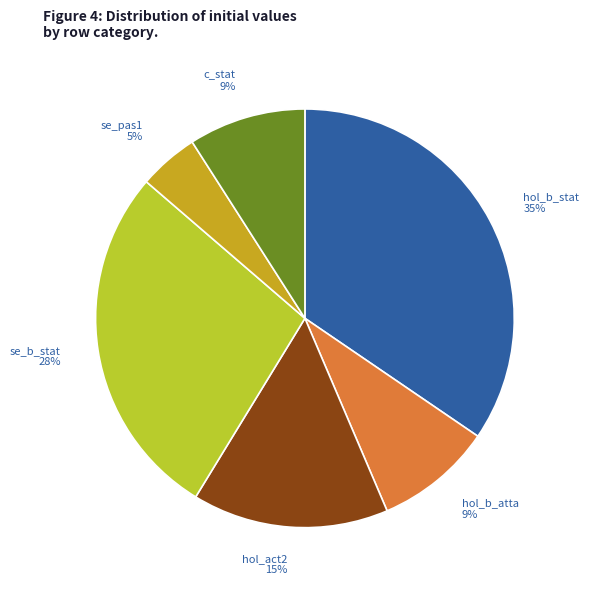

Is c_stat 9% the majority of the pie?

No